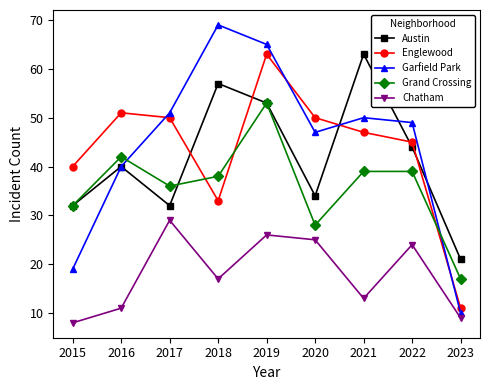

What is the value of the Chatham point at the 2nd from the left?

11